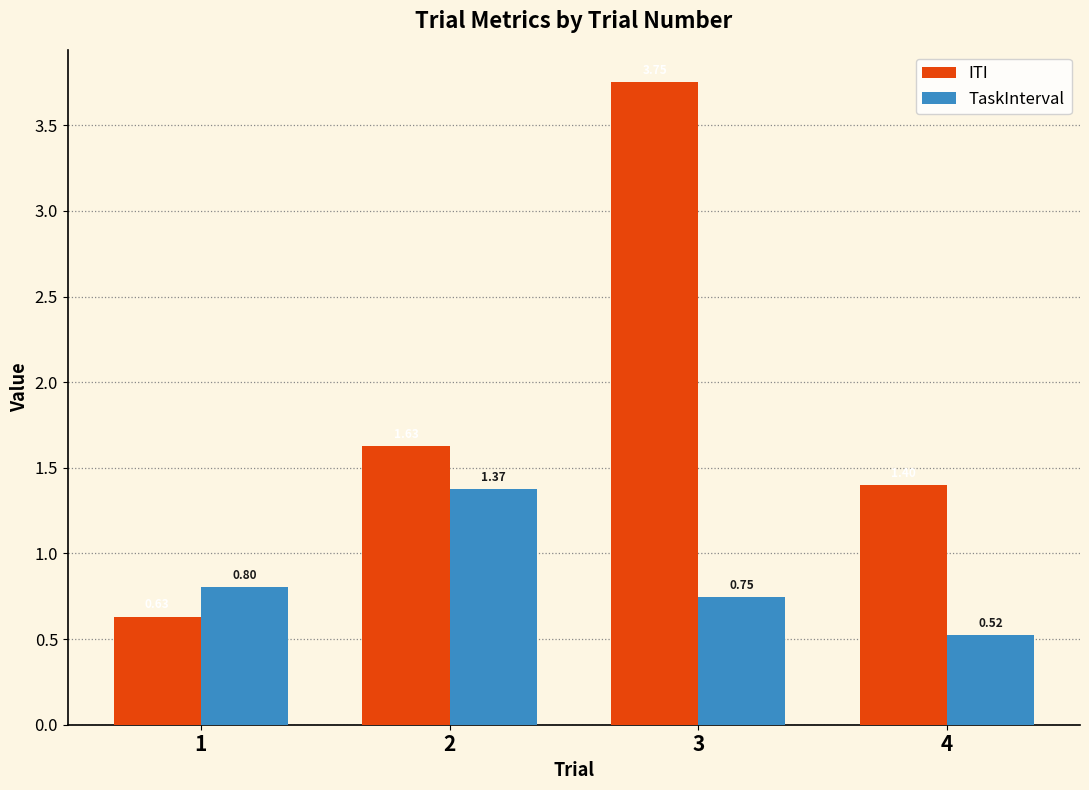

At which label is ITI closest to 2?

2